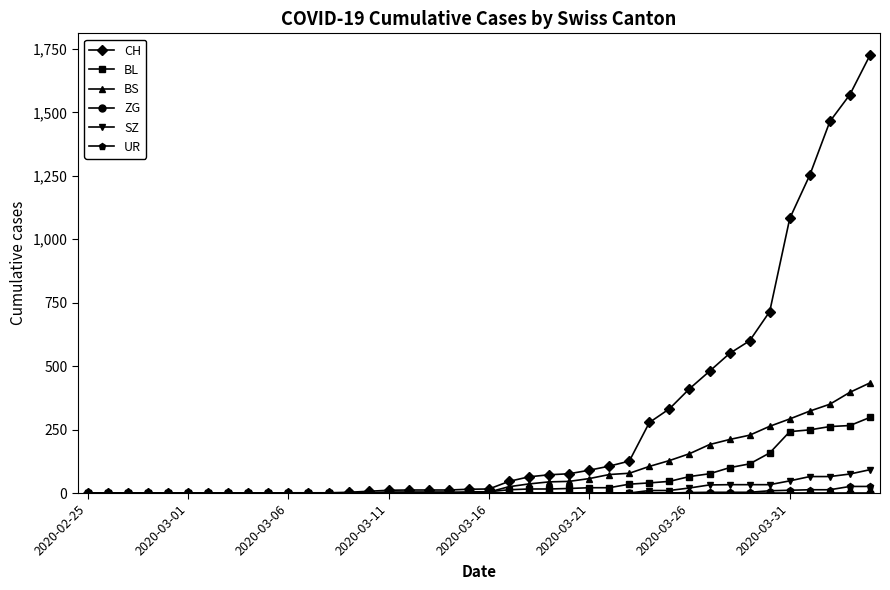

At how many categories does at least one series exceed 652?

6